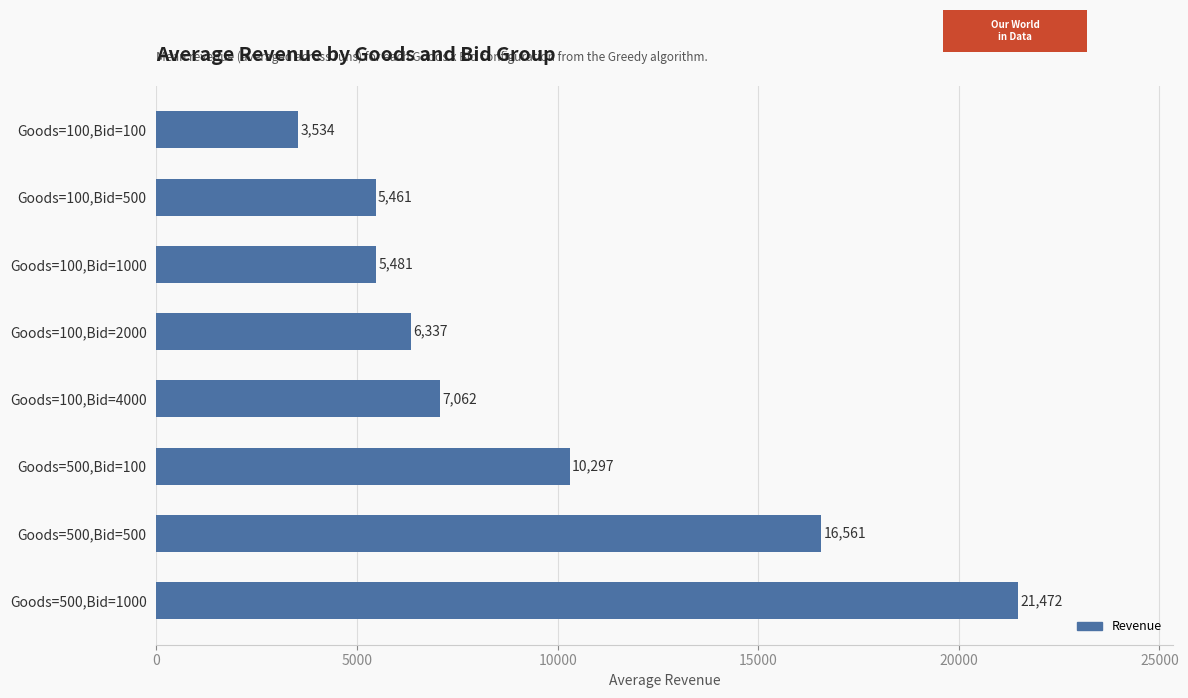

What is the smallest value displayed?

3533.7